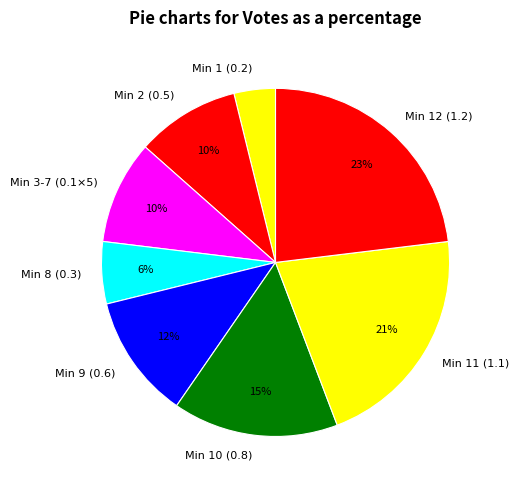

To the nearest percent, what percentage of the pie is Min 9 (0.6)?

12%